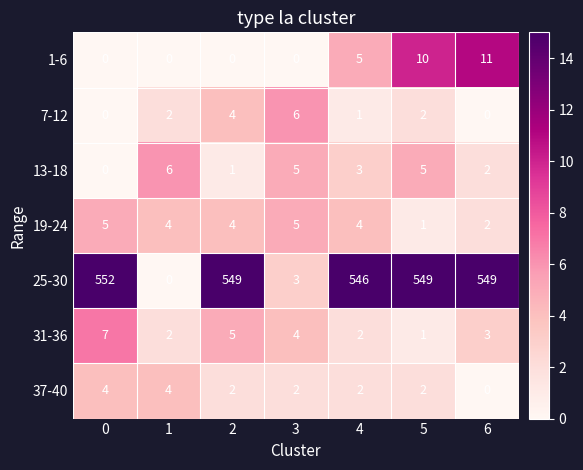

What is the maximum value for 25-30?

552